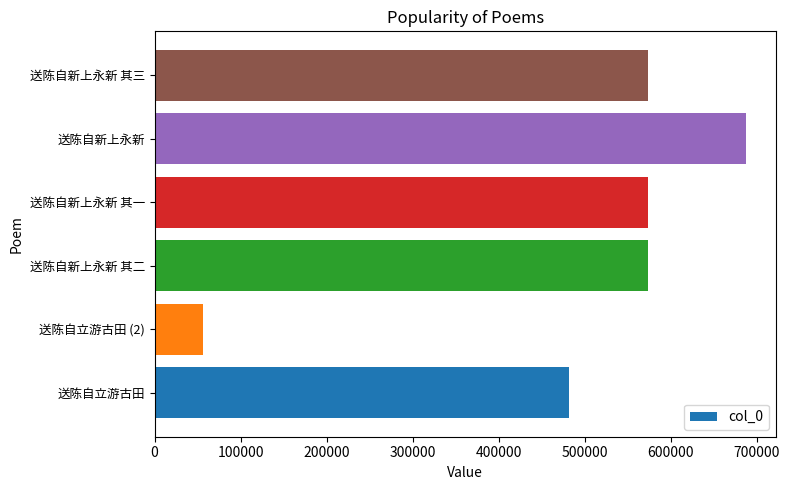

How many data points are less than 573655?

3